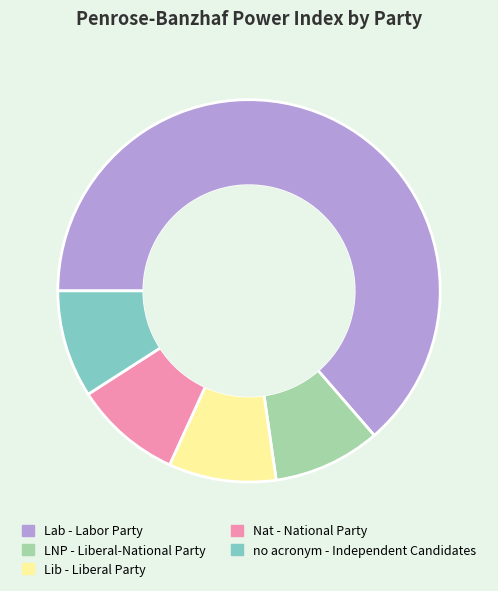

The Nat - National Party slice represents 17% of the pie. True or false?

False